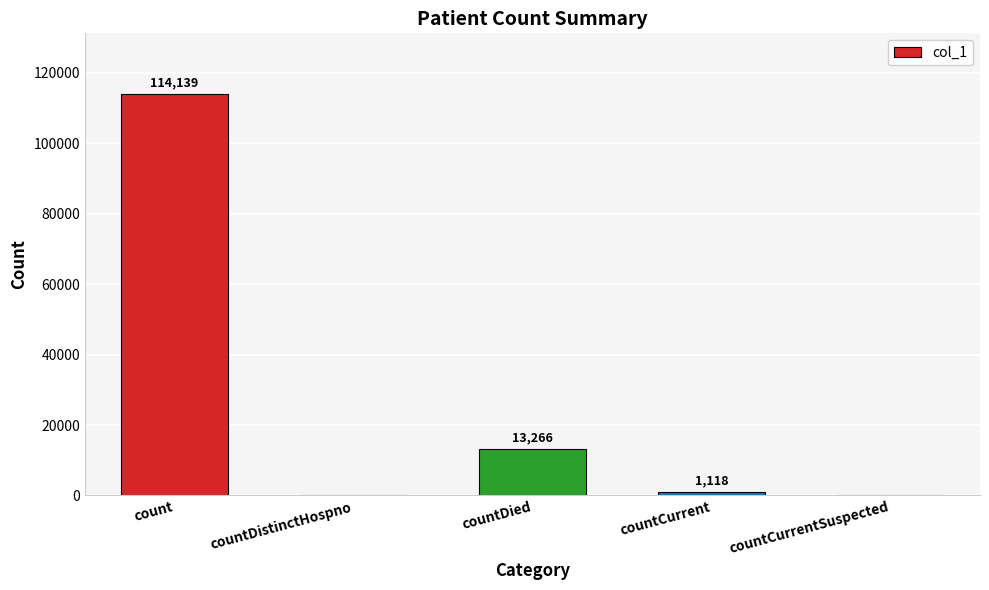

What is the maximum value shown in the chart?

114139